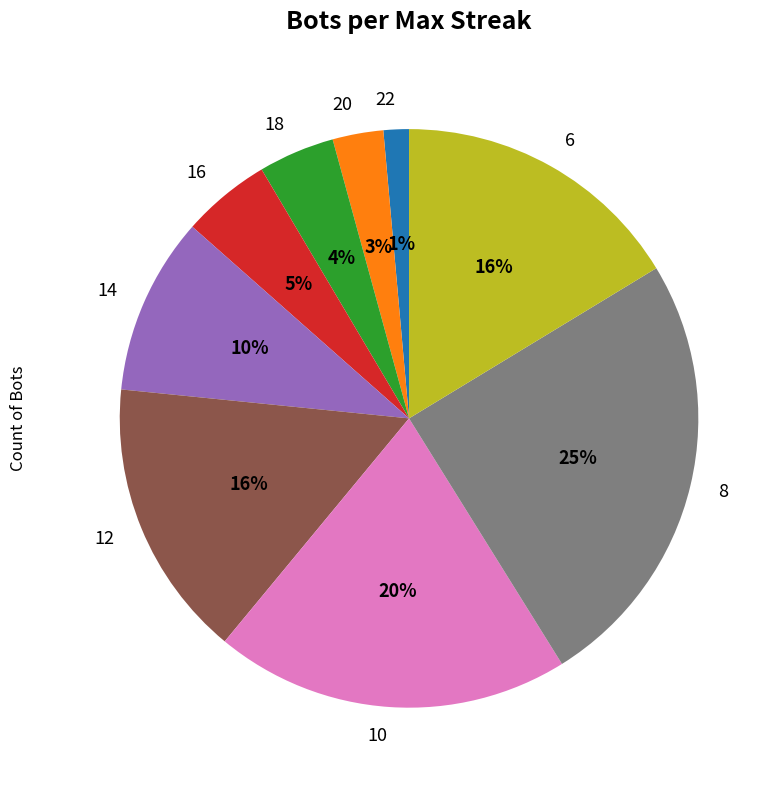

Combined, do 16 and 12 account for over 50%?

No